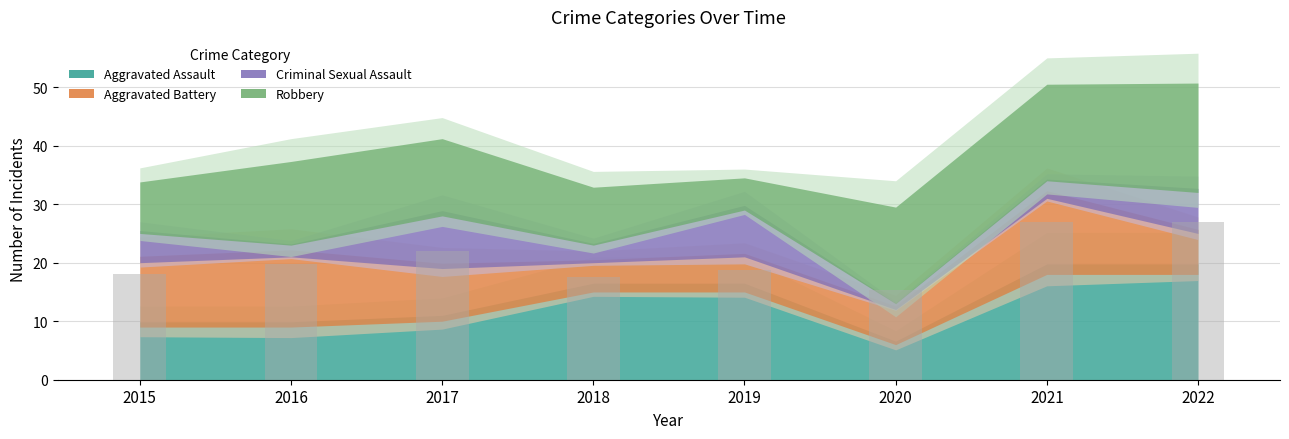

What is the lowest value of the Aggravated Battery series?

5